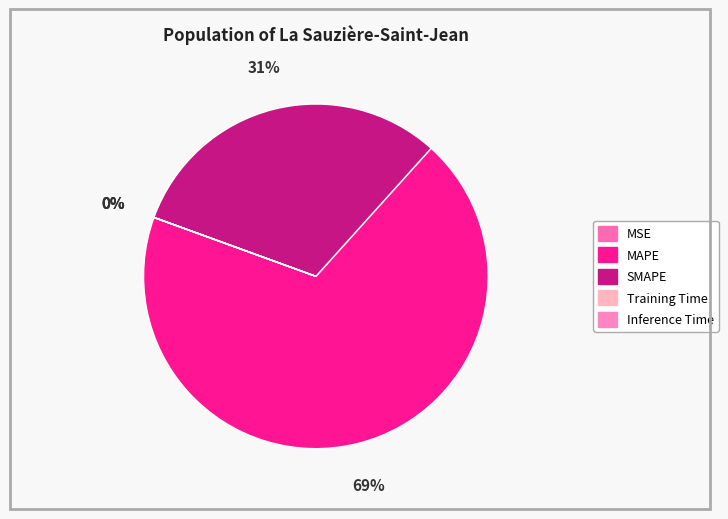

What is the smallest slice in the pie chart?

Inference Time